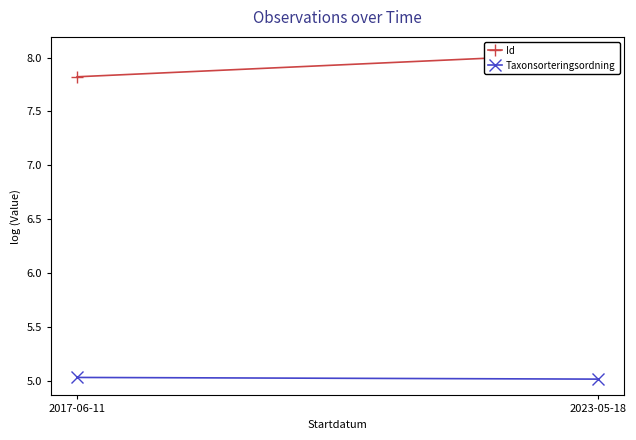

What is the average value of the Id series?

7.9